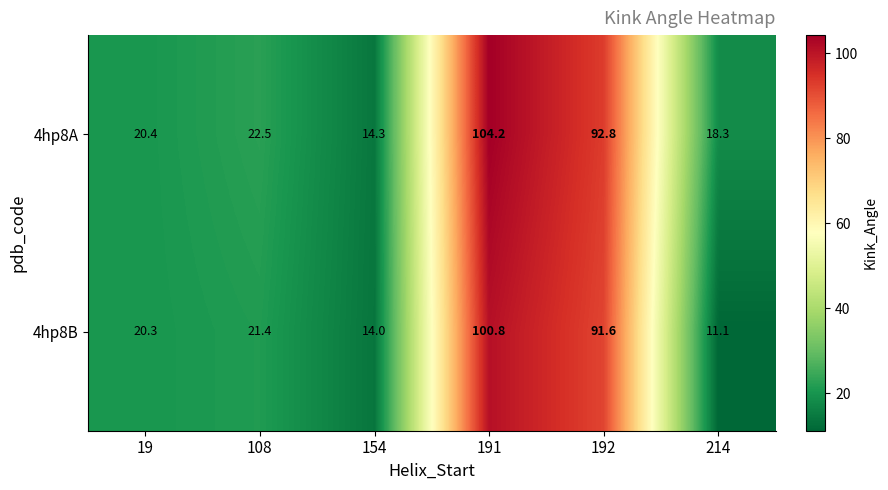

Is it true that 4hp8A equals 20.4 at 19?

True